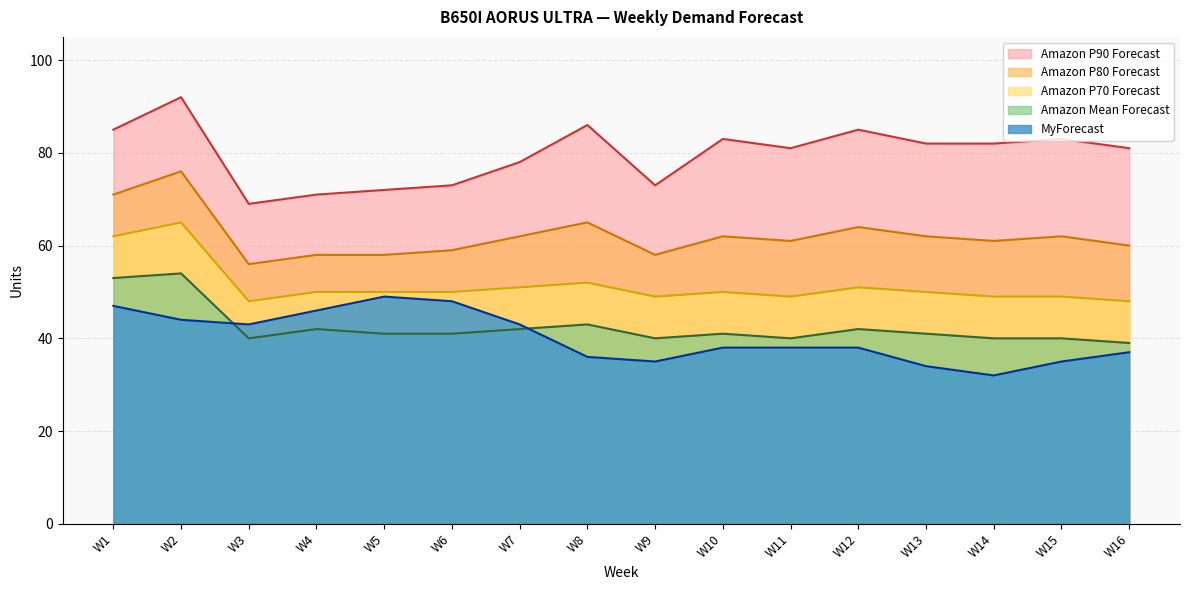

Reading left to right, what are all the values shown in this chart?

Amazon P90 Forecast: W1=85	W2=92	W3=69	W4=71	W5=72	W6=73	W7=78	W8=86	W9=73	W10=83	W11=81	W12=85	W13=82	W14=82	W15=83	W16=81
Amazon P80 Forecast: W1=71	W2=76	W3=56	W4=58	W5=58	W6=59	W7=62	W8=65	W9=58	W10=62	W11=61	W12=64	W13=62	W14=61	W15=62	W16=60
Amazon P70 Forecast: W1=62	W2=65	W3=48	W4=50	W5=50	W6=50	W7=51	W8=52	W9=49	W10=50	W11=49	W12=51	W13=50	W14=49	W15=49	W16=48
Amazon Mean Forecast: W1=53	W2=54	W3=40	W4=42	W5=41	W6=41	W7=42	W8=43	W9=40	W10=41	W11=40	W12=42	W13=41	W14=40	W15=40	W16=39
MyForecast: W1=47	W2=44	W3=43	W4=46	W5=49	W6=48	W7=43	W8=36	W9=35	W10=38	W11=38	W12=38	W13=34	W14=32	W15=35	W16=37